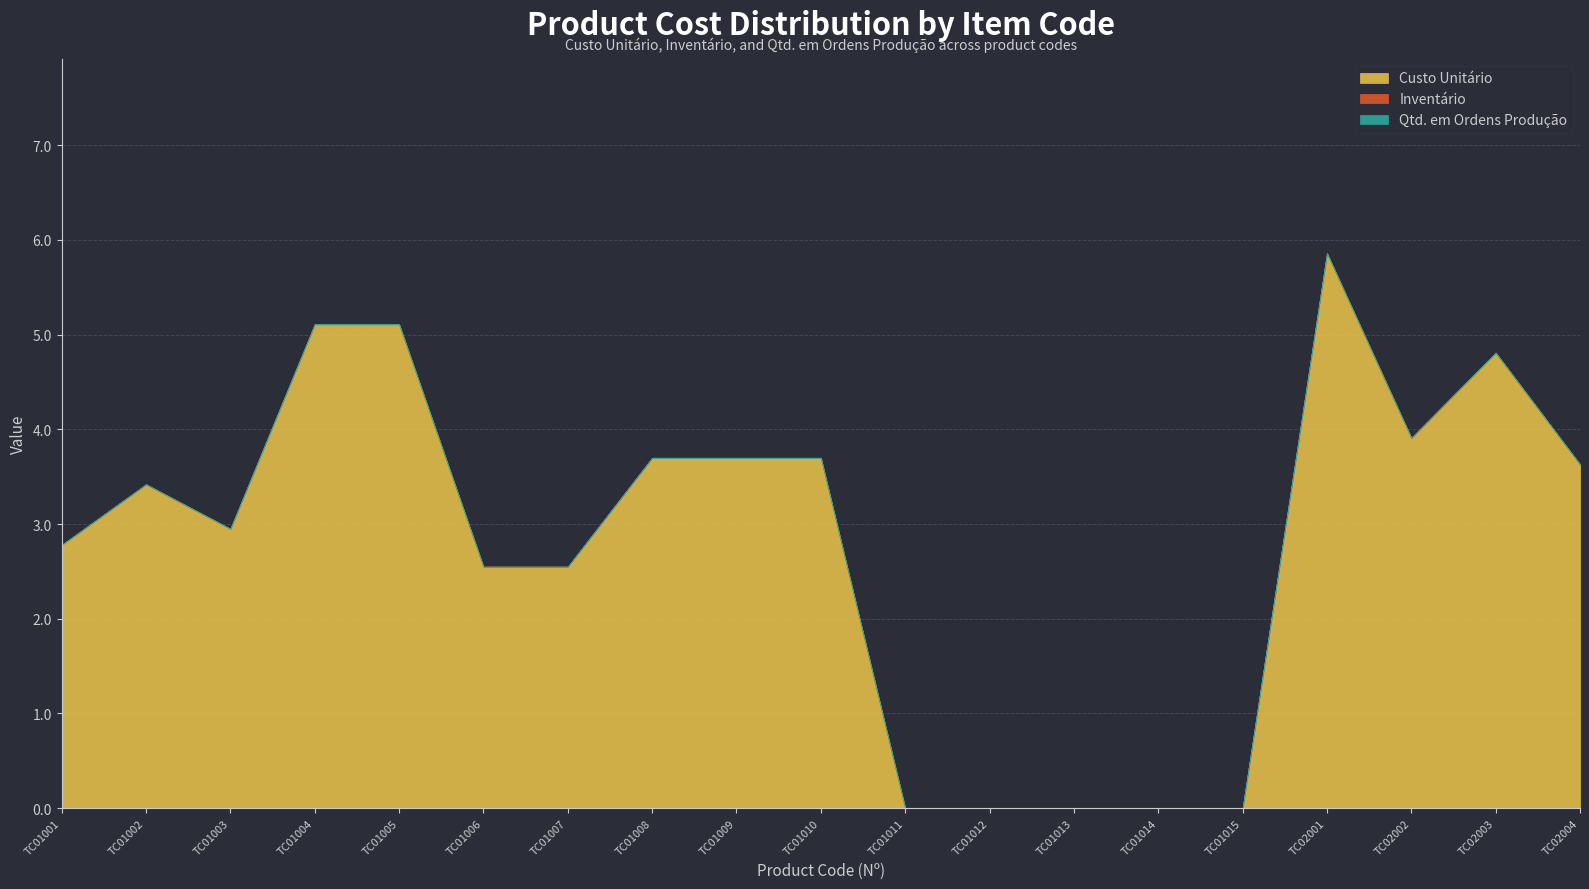

How many categories are shown in the chart?

19